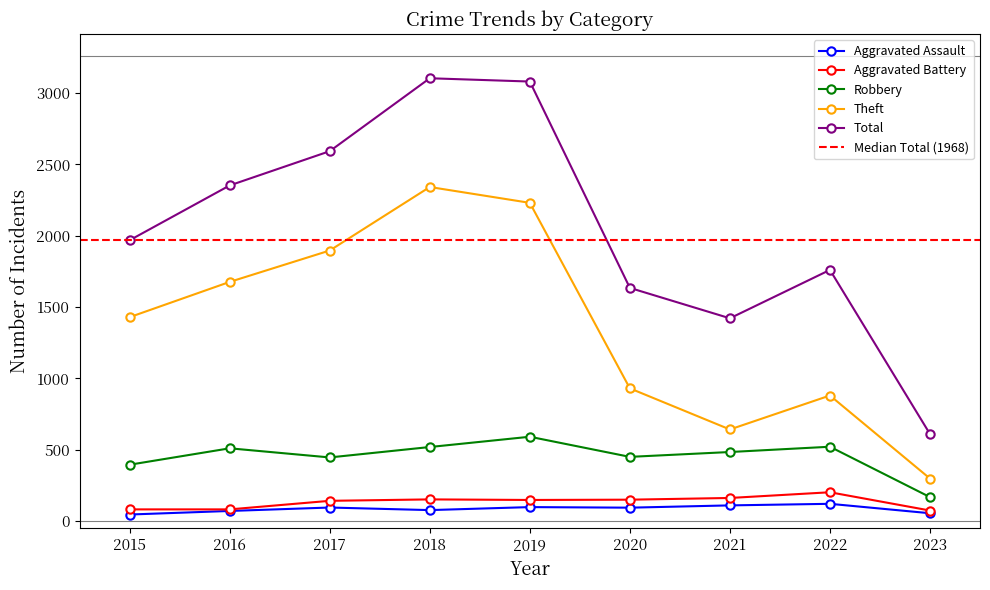

Reading right to left, extract all data points from this chart.

Aggravated Assault: 55	121	110	94	98	77	95	71	46
Aggravated Battery: 74	202	162	150	148	152	142	82	82
Robbery: 168	521	484	450	591	519	446	510	395
Theft: 298	880	642	930	2230	2341	1896	1676	1429
Total: 610	1760	1421	1634	3080	3103	2592	2352	1968